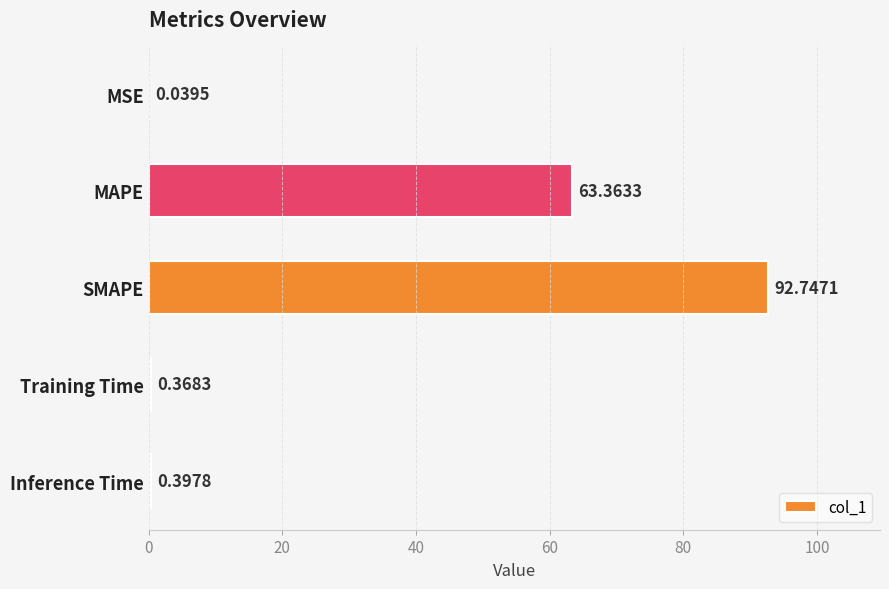

What is the average value?

31.4